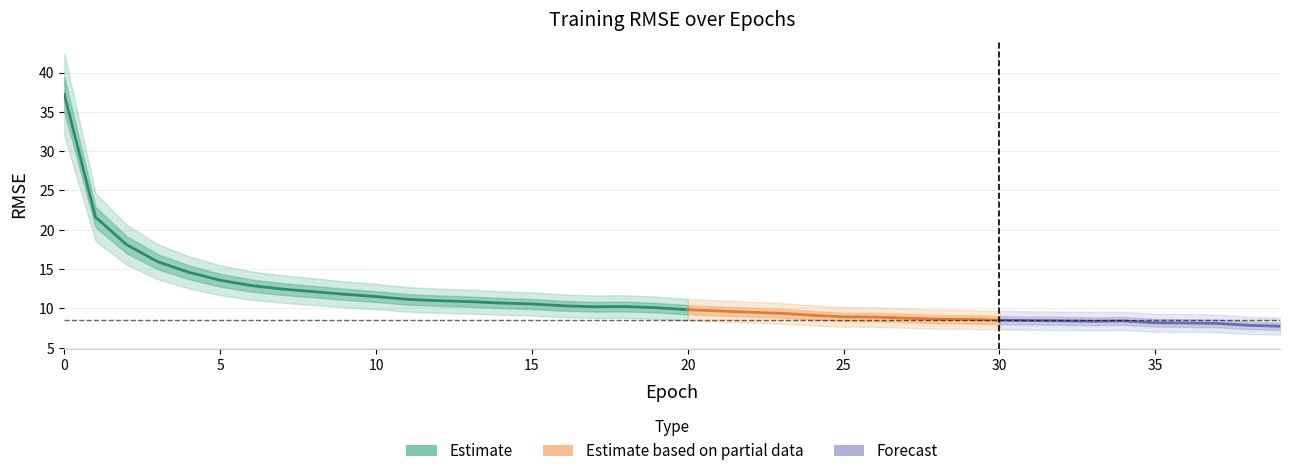

What is the change in value from 17 to 29?

-1.6